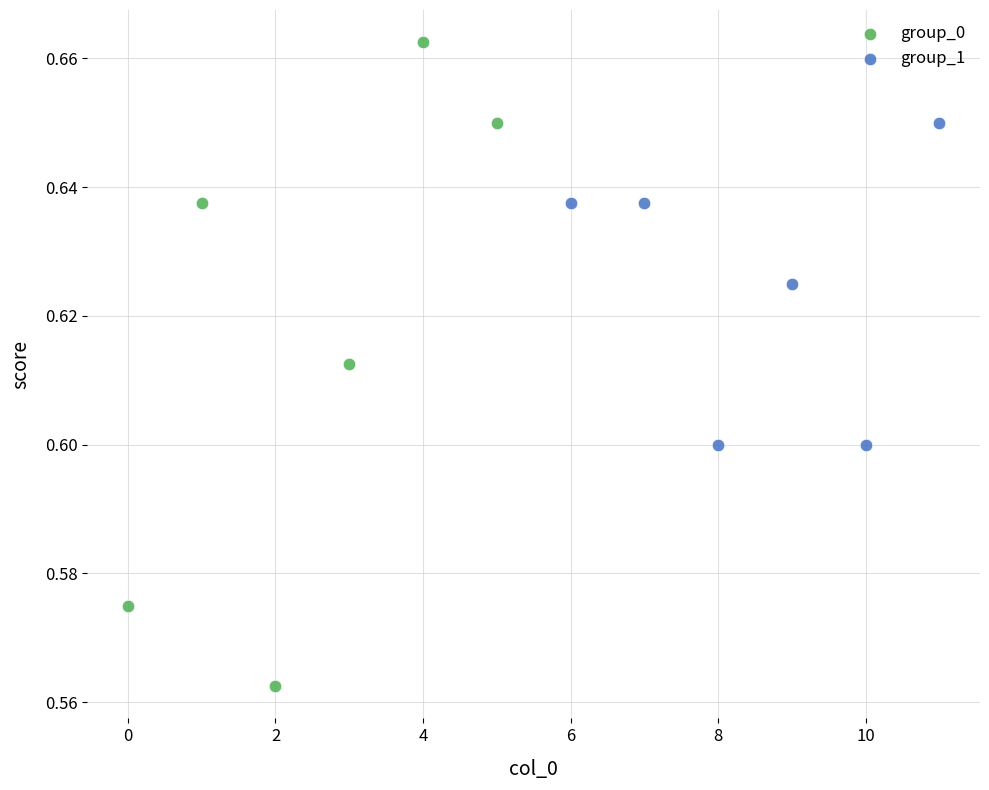

Which series reaches the minimum Y coordinate?

group_0